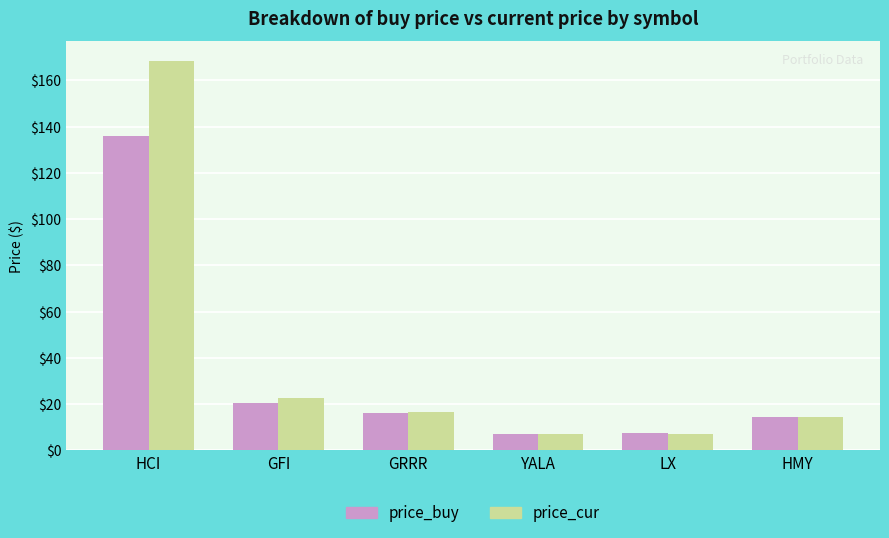

List the series in order of their peak value, lowest first.

price_buy, price_cur